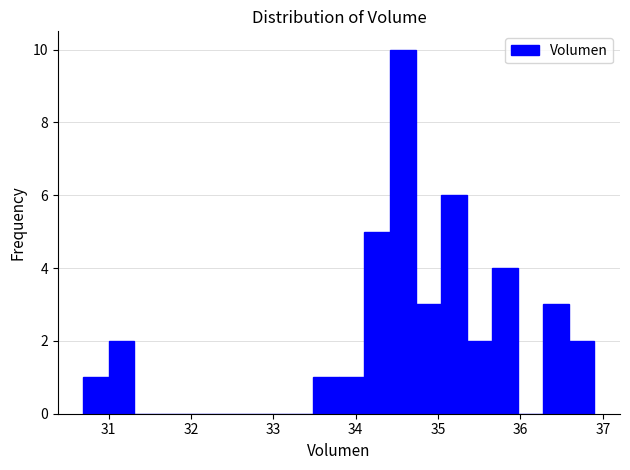

Around what value on the x-axis is the tallest bar? Give the approximate position of its centre, as read against the axis.

34.6